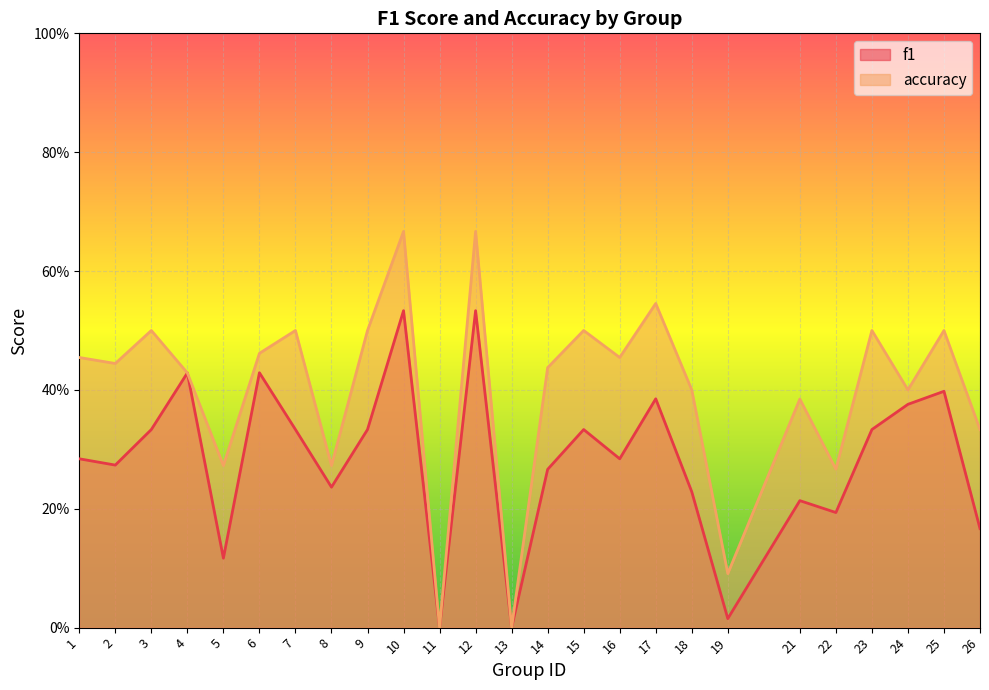

What is the greatest value displayed?

0.7